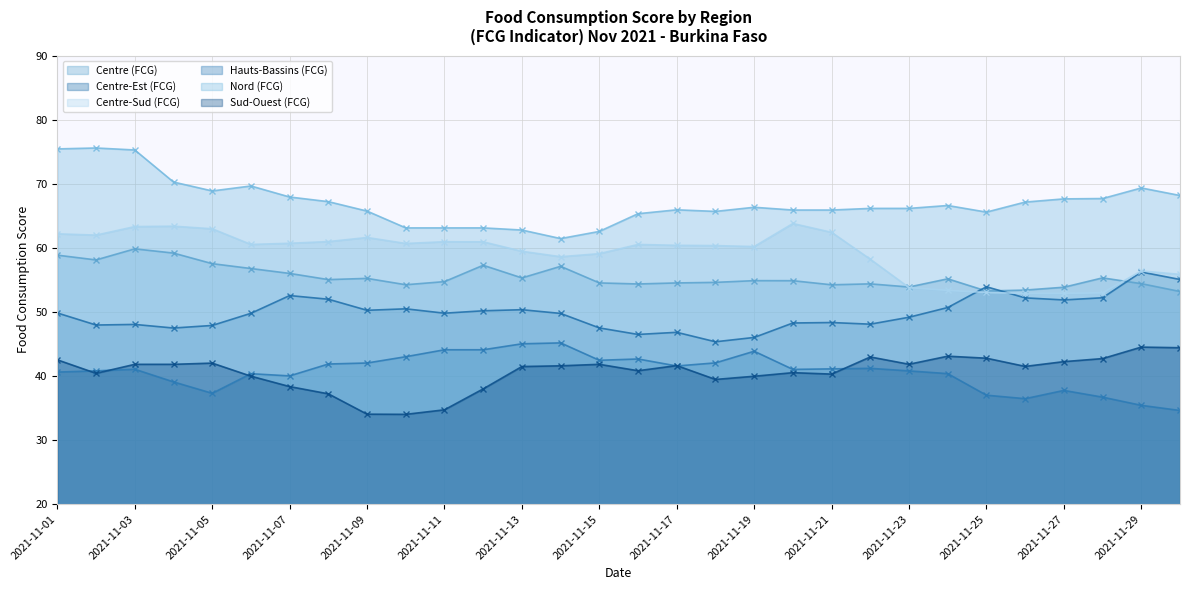

At how many categories does at least one series exceed 69?

6